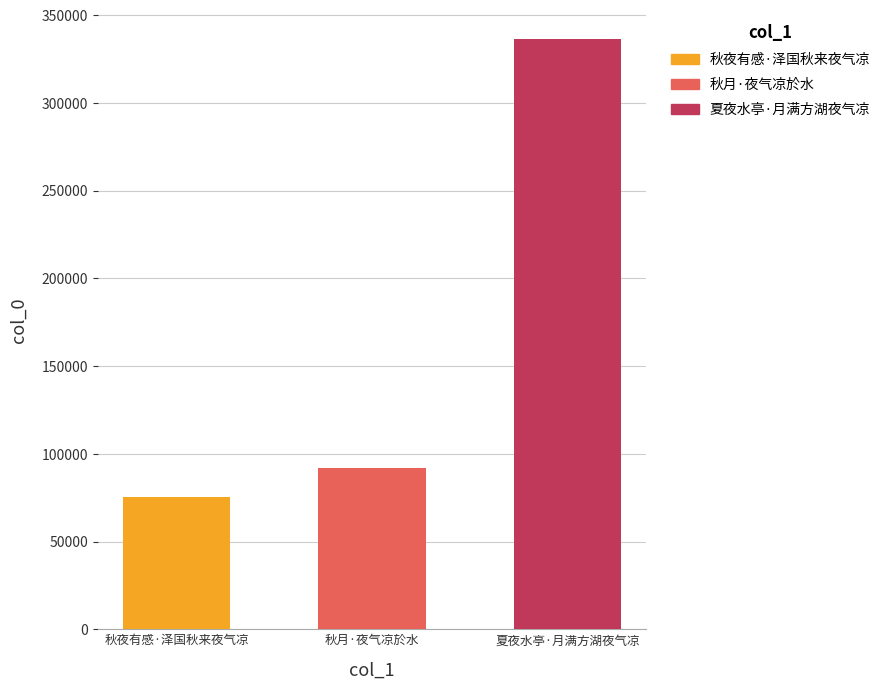

What is the label of the 3rd bar from the left?

夏夜水亭·月满方湖夜气凉